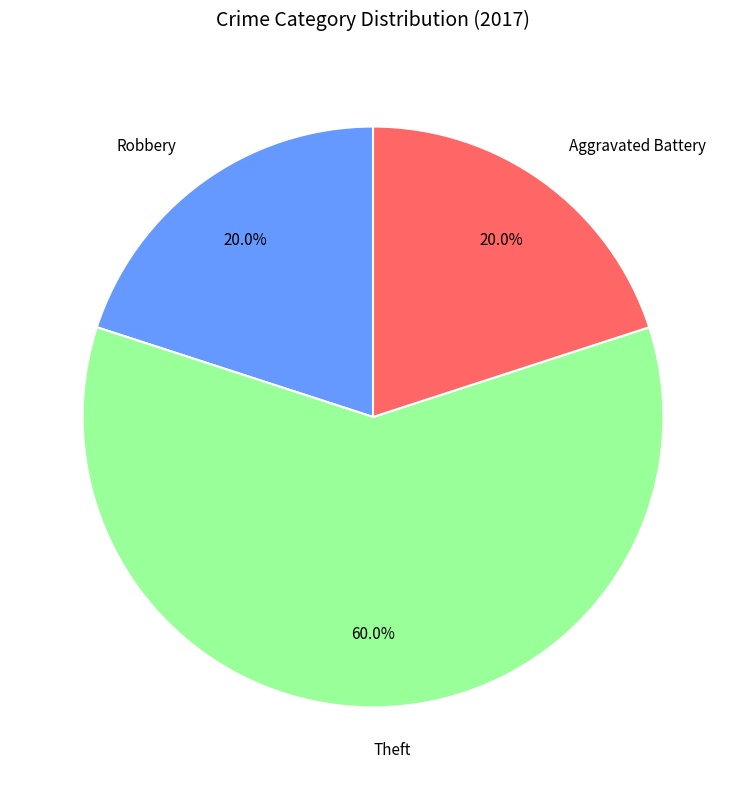

Which category has the biggest portion of the pie?

Theft